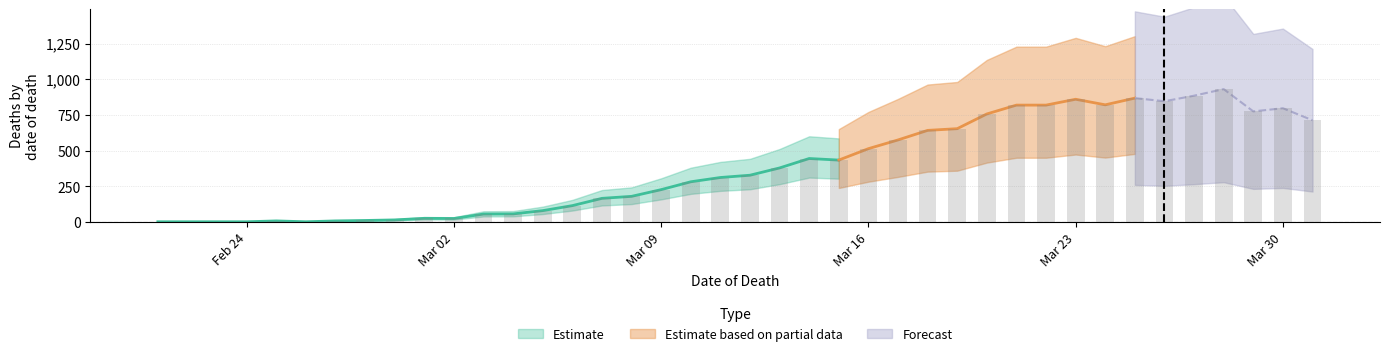

Reading left to right, what are all the values shown in this chart?

2	2	2	2	8	2	8	11	15	26	25	56	57	80	115	166	180	227	282	312	328	379	445	434	514	575	642	654	757	819	819	860	821	868	846	885	931	775	797	713